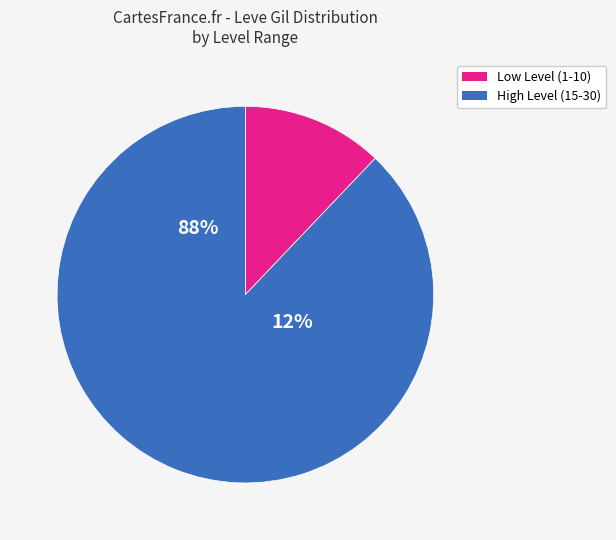

Is it true that 7 is 11% of the pie?

False